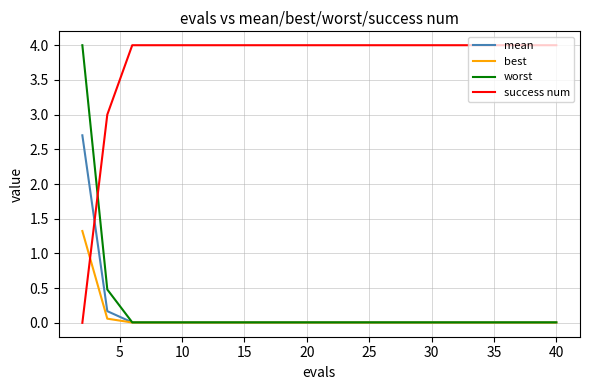

After their last crossing, which series has the higher values: success num or best?

success num